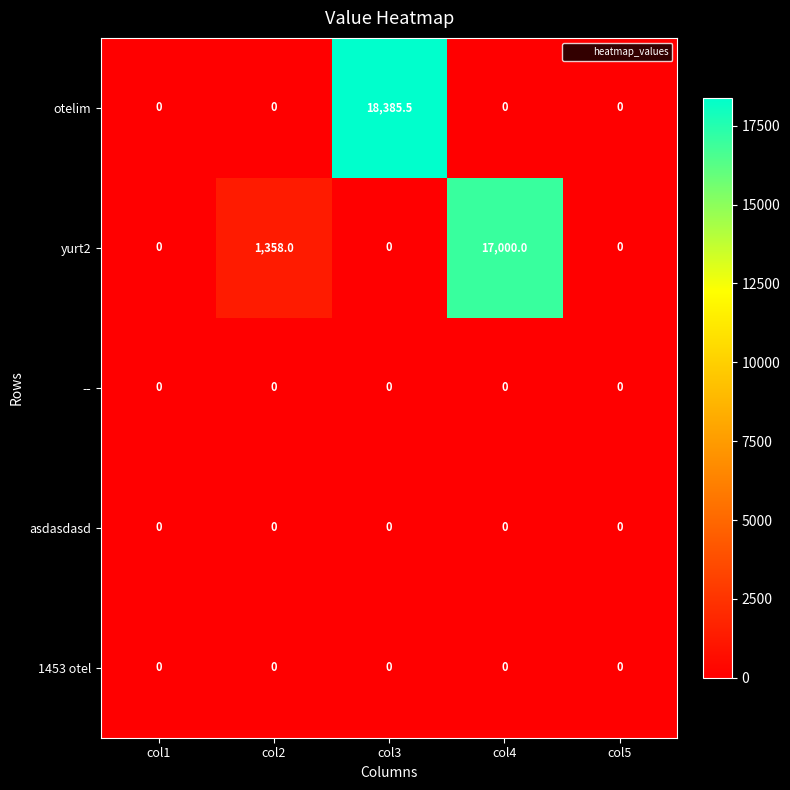

Which series has the widest spread of values?

otelim